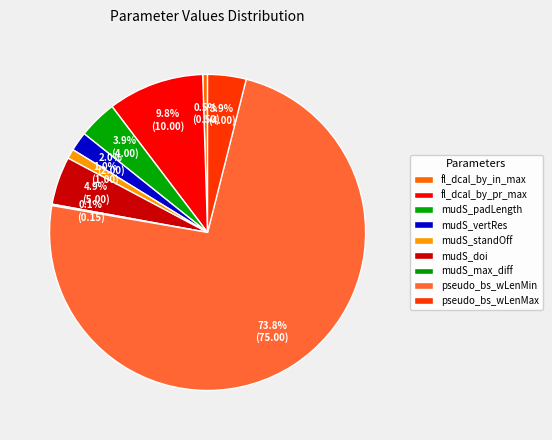

What is the smallest slice in the pie chart?

mudS_max_diff